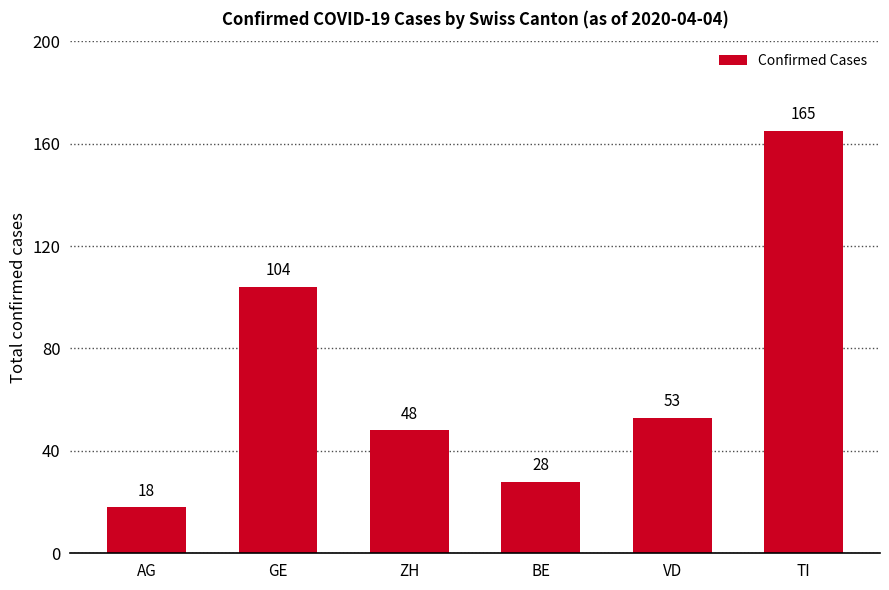

What is the maximum value shown in the chart?

165